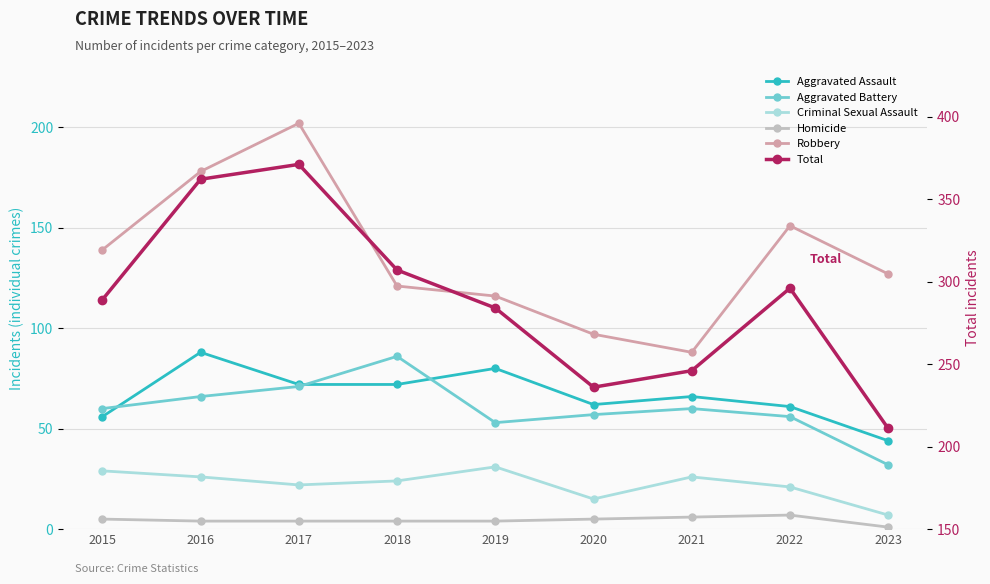

True or false: Aggravated Assault and Homicide intersect in this chart.

False